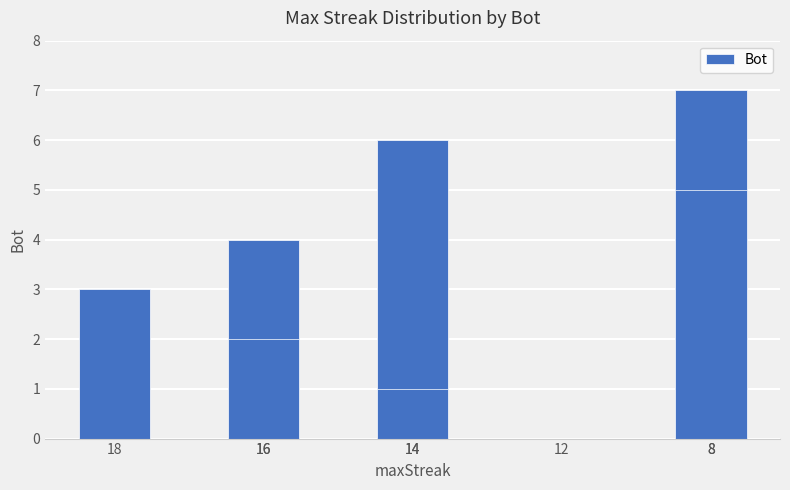

How many bars are there in total?

8